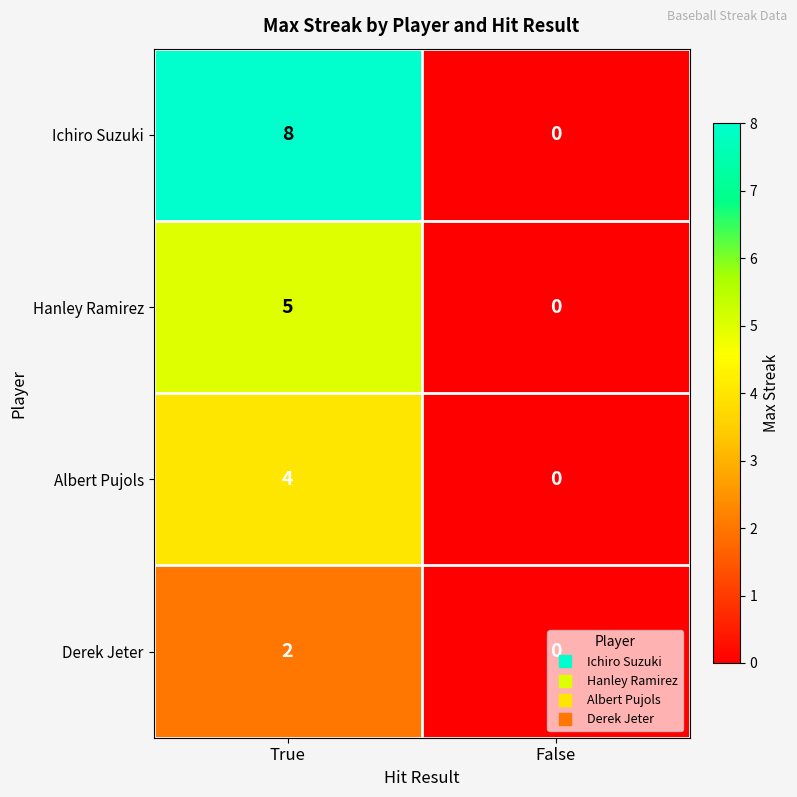

At which category does the chart reach its minimum across all series?

False